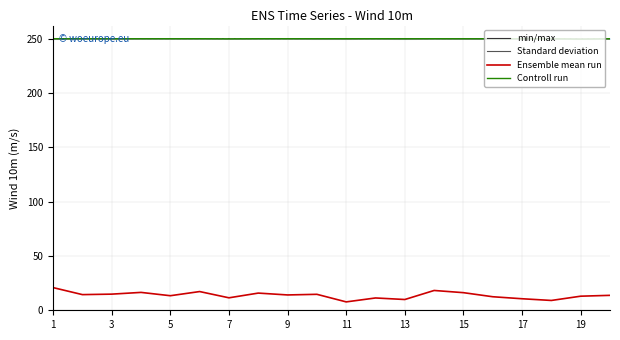

How many series are shown in this chart?

4